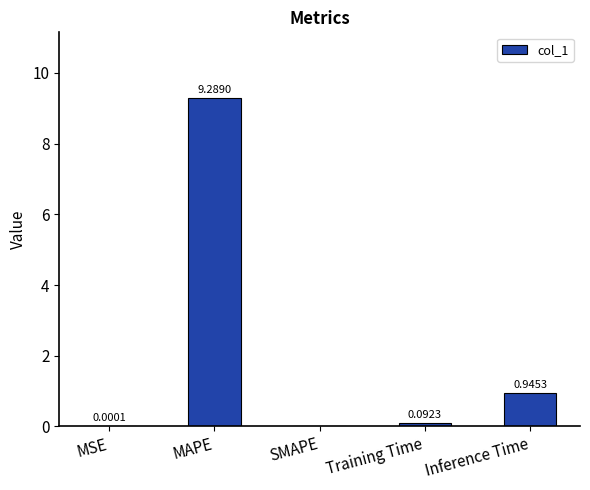

What is the change in value from MAPE to Inference Time?

-8.3